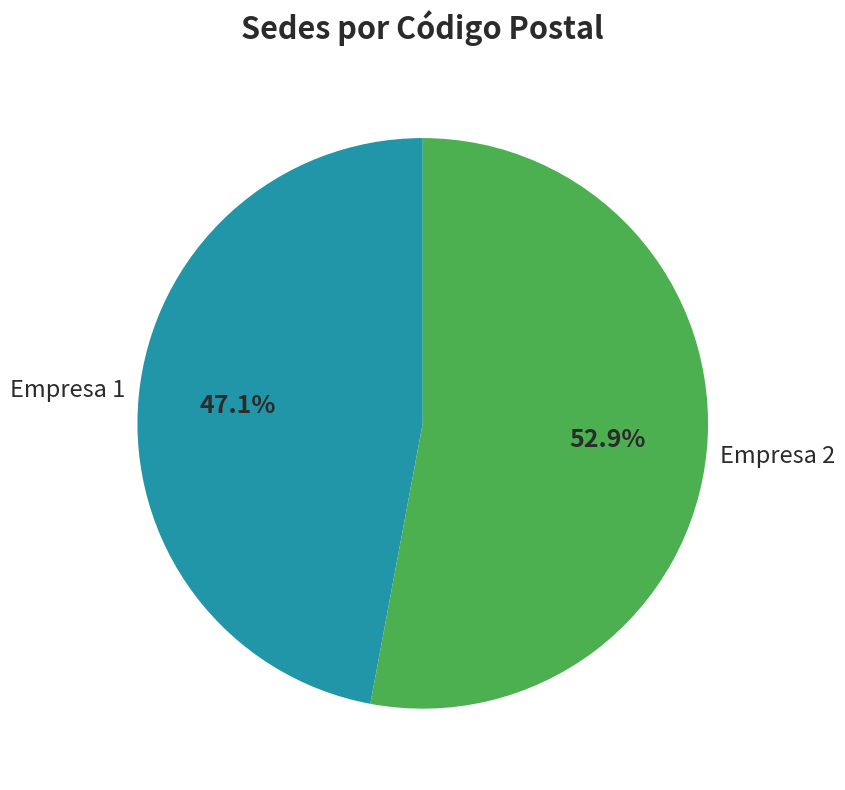

How many slices are in this pie chart?

2